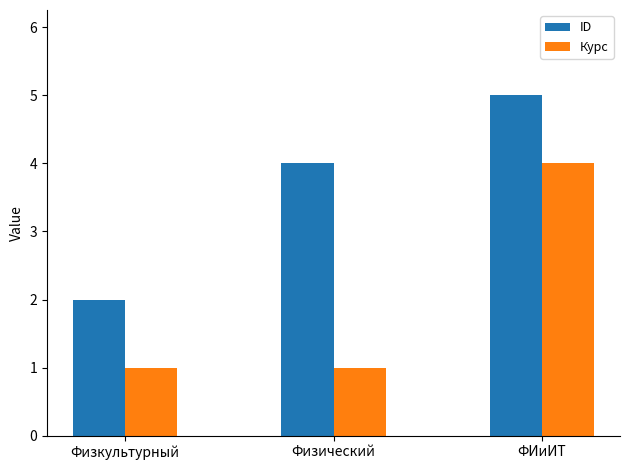

How many ID values are between 2 and 5?

3